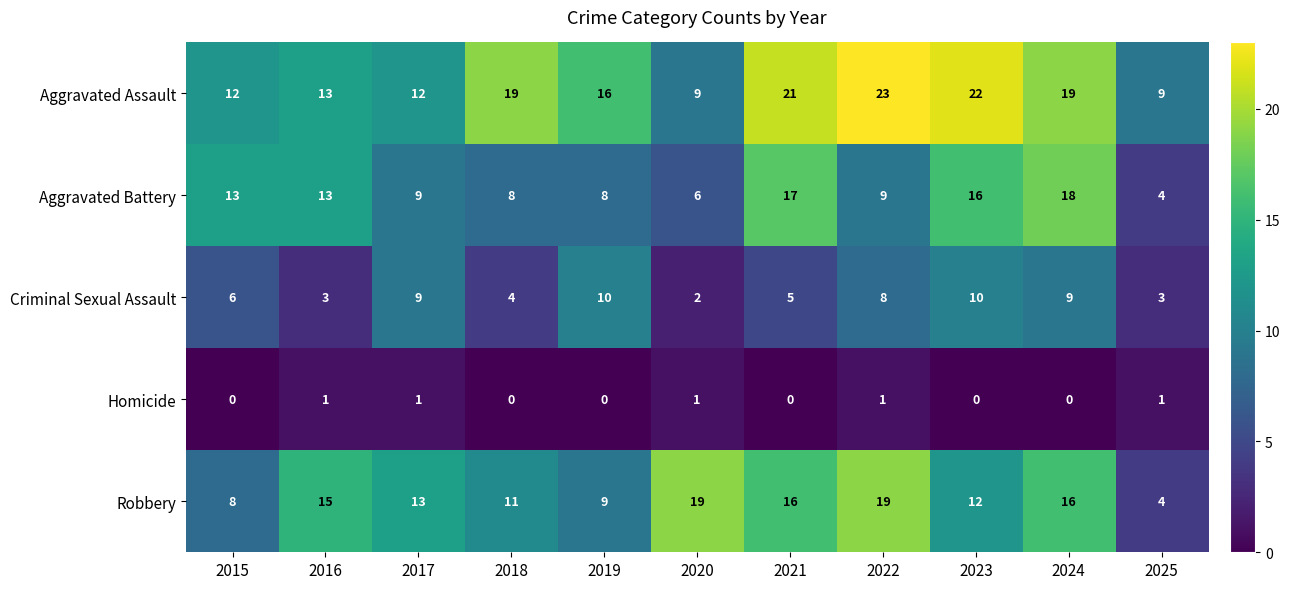

What is the maximum value shown in the chart?

23